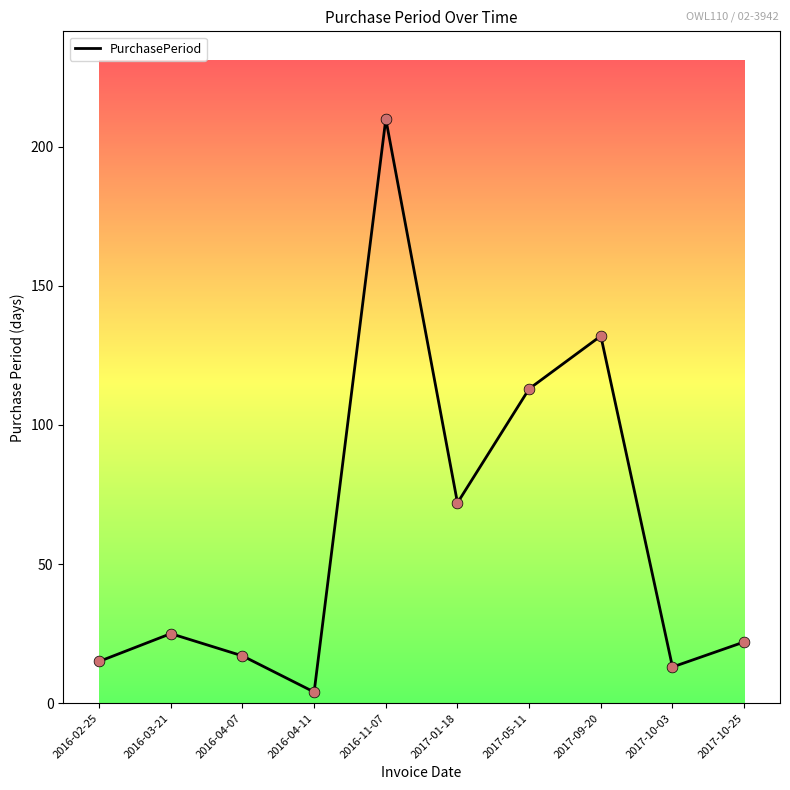

Between 2016-04-07 and 2017-09-20, which is larger?

2017-09-20